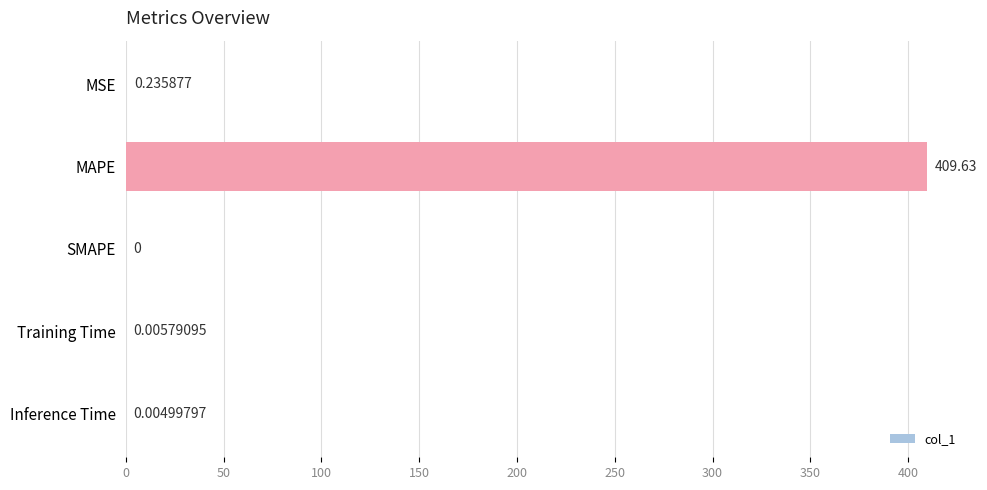

How many positive values are there?

4